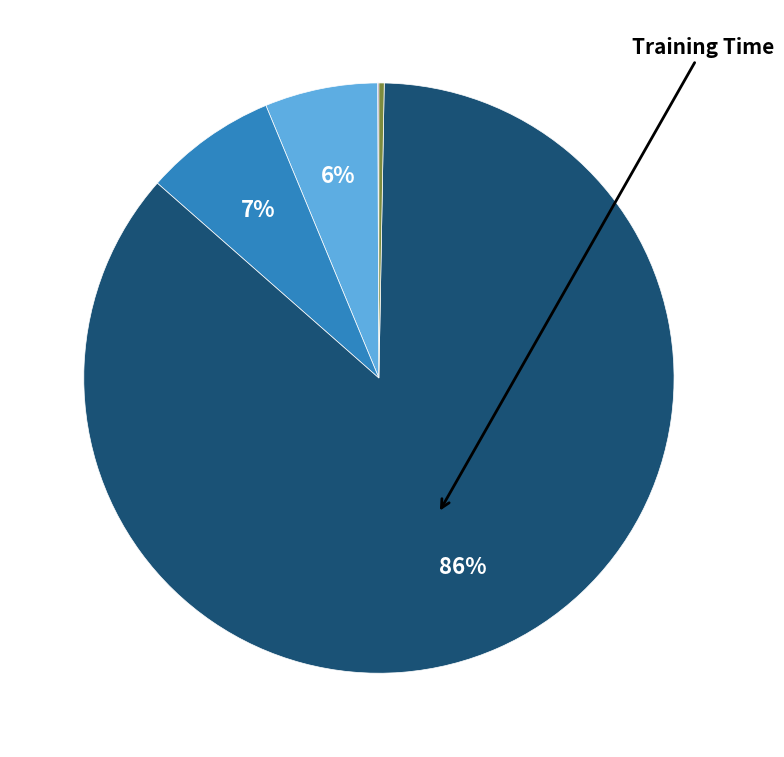

Is there any slice that represents more than half of the pie?

Yes